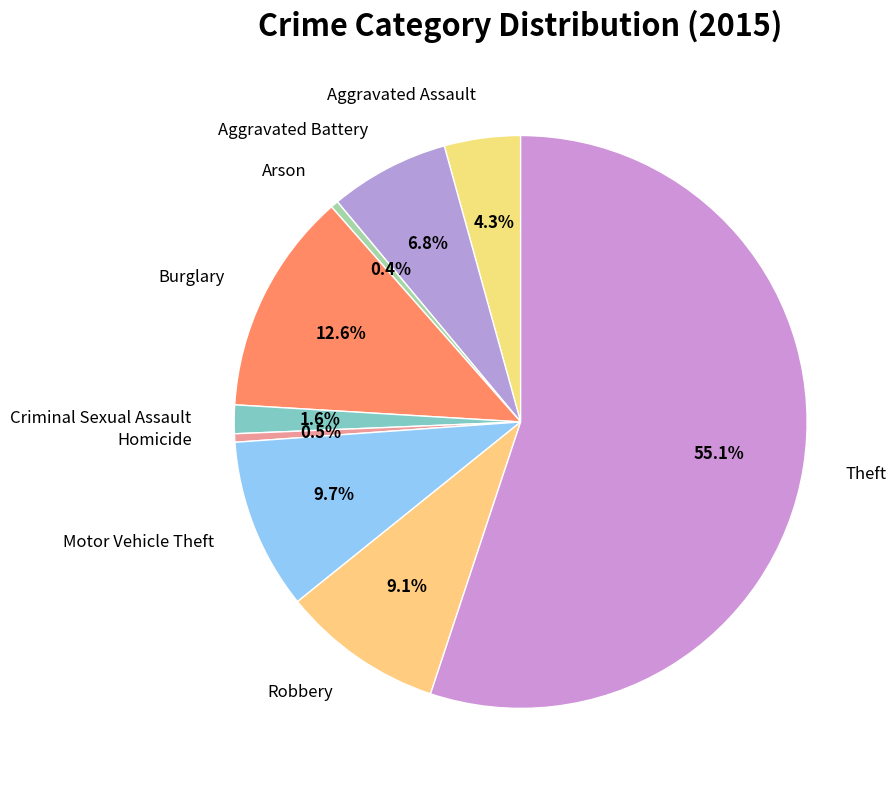

Approximately how many times larger is the value at Theft compared to Homicide?

115.8